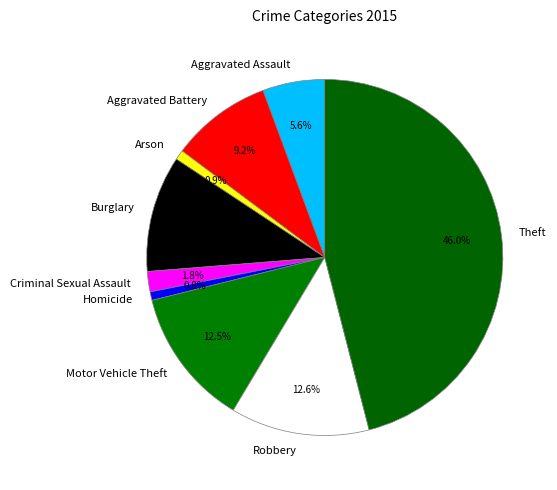

Which slice is the largest?

Theft